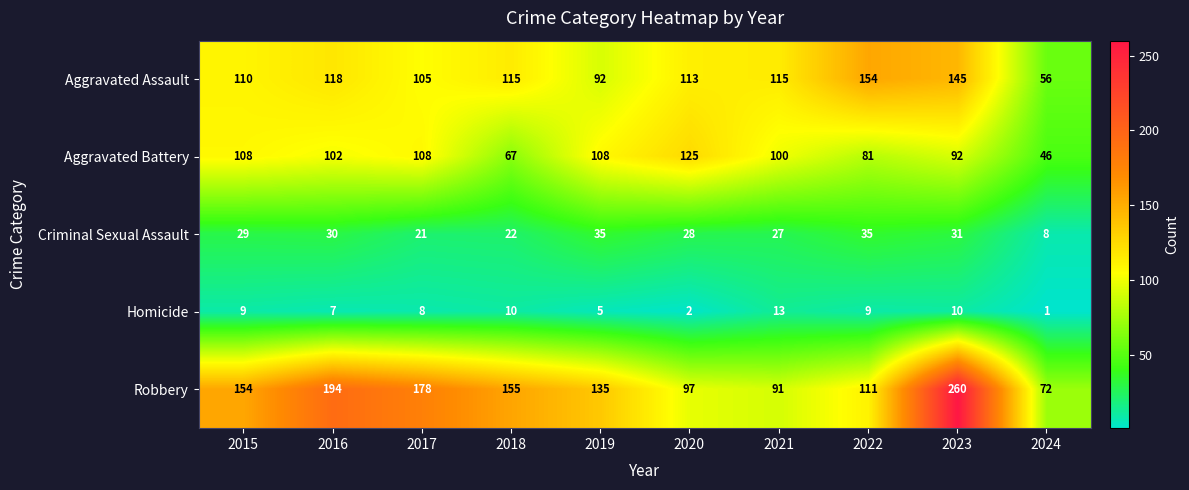

How many distinct data groups are displayed?

5